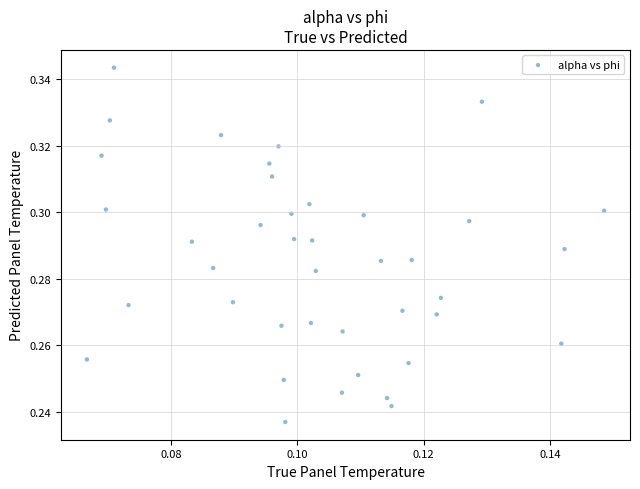

How many data points are displayed?

40